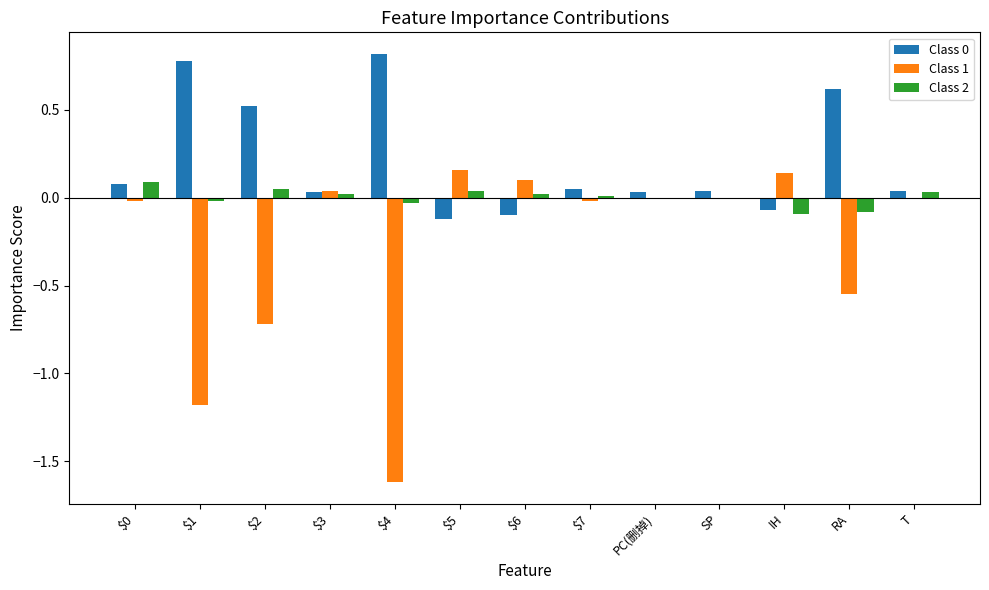

What is the highest value of the Class 0 series?

0.8